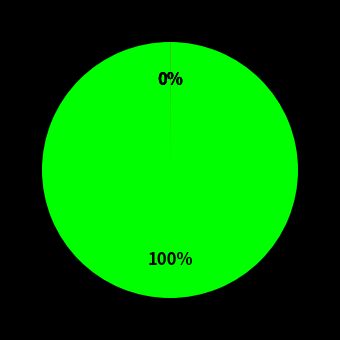

To the nearest percent, what is the difference between the largest and smallest slice percentages?

100%